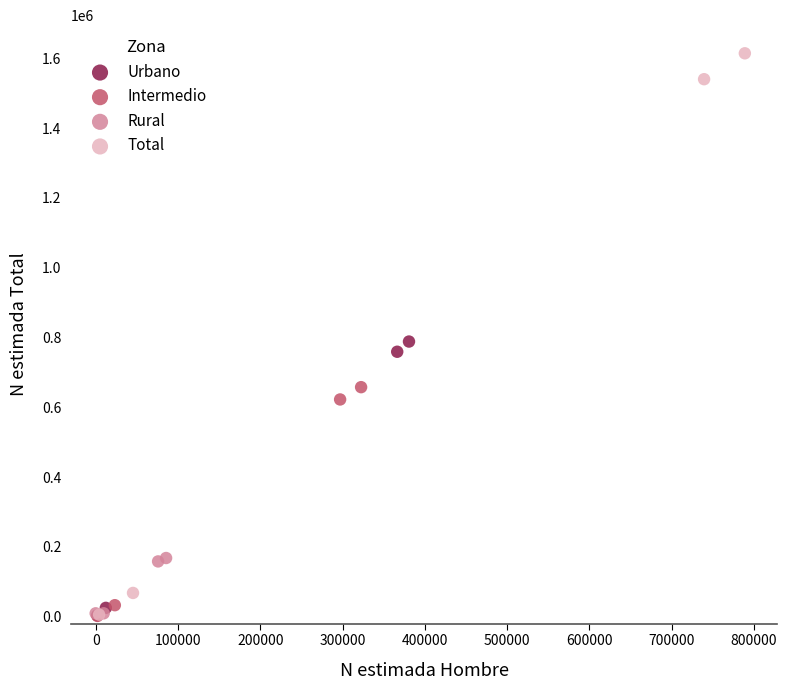

Which series contains the highest Y value?

Total